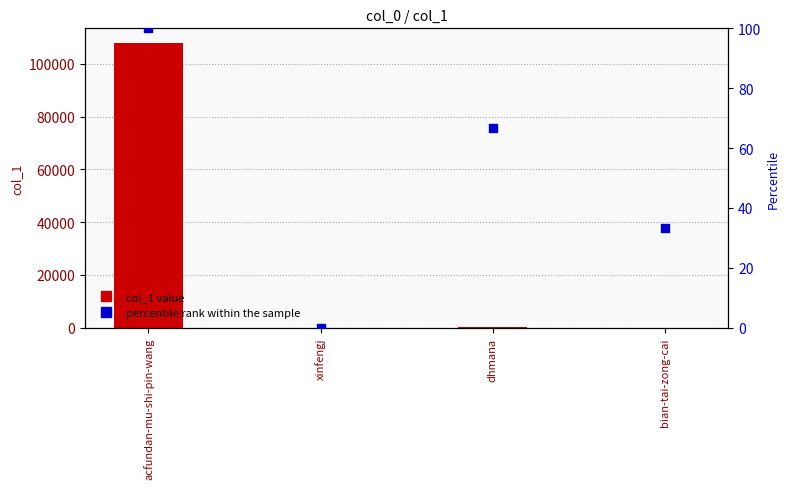

What are all the series names shown in the legend?

col_1 value, percentile rank within the sample